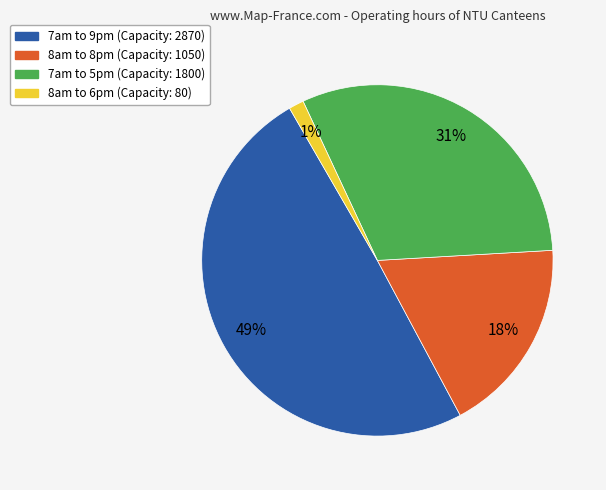

Combined, do 8am to 6pm and 7am to 9pm account for over 50%?

Yes